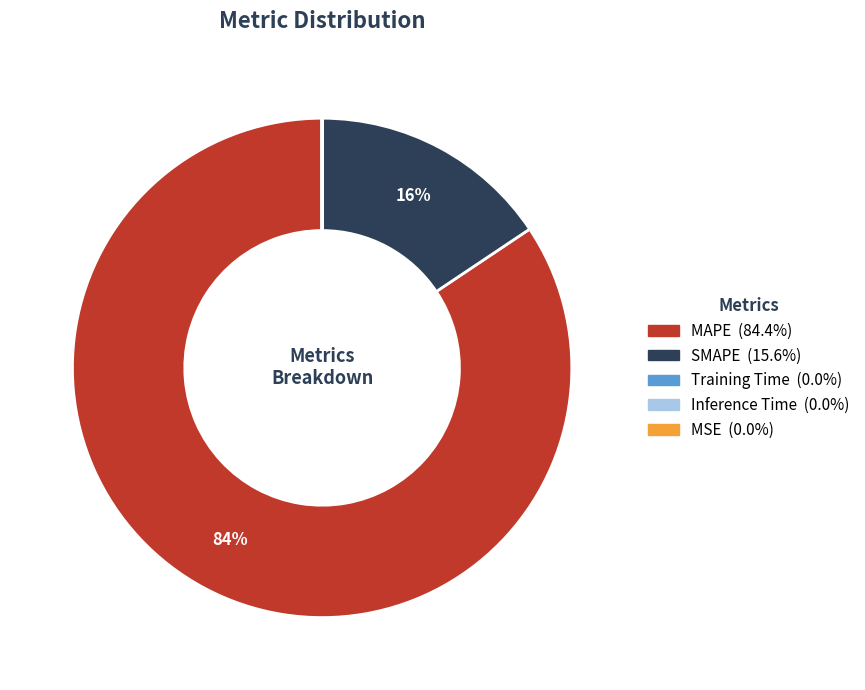

Which category has the biggest portion of the pie?

MAPE